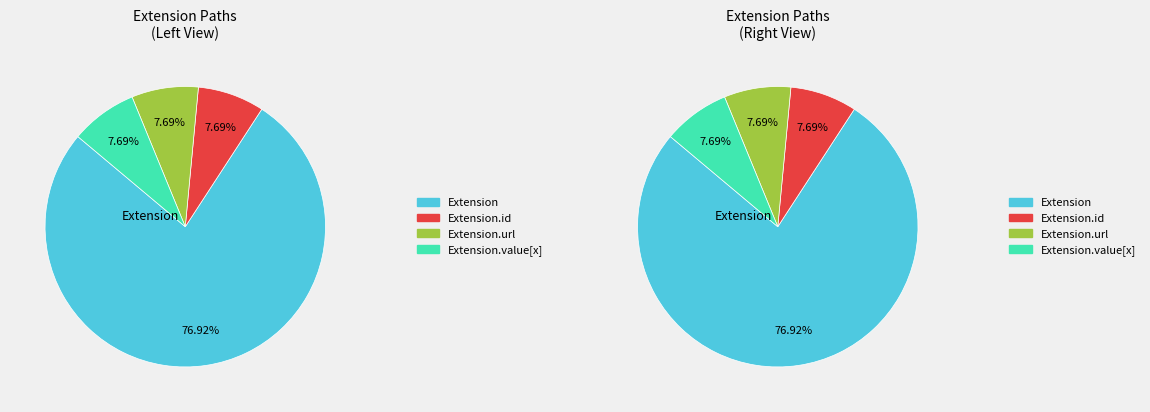

Which has a higher value, Extension.url or Extension.extension?

Extension.url